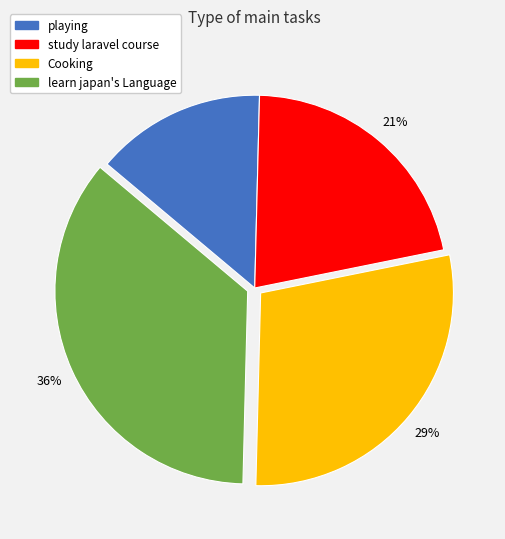

How many slices are in this pie chart?

4